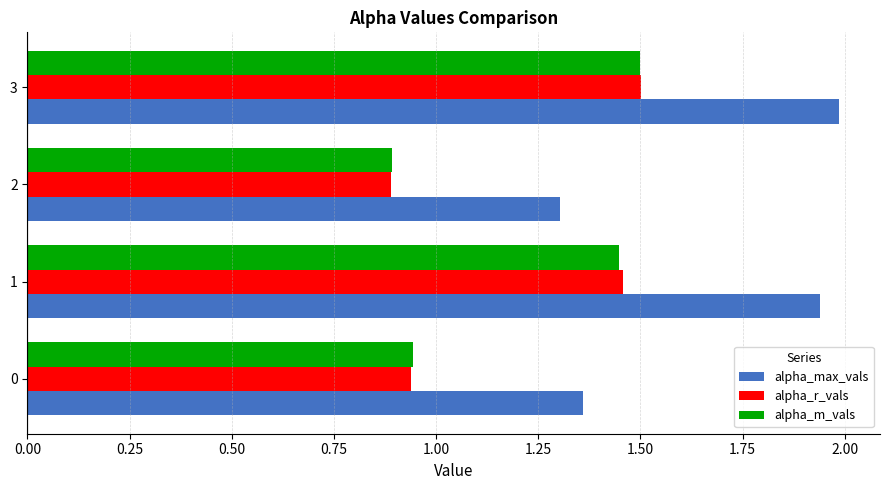

Is it true that alpha_max_vals equals 3.3 at 3?

False